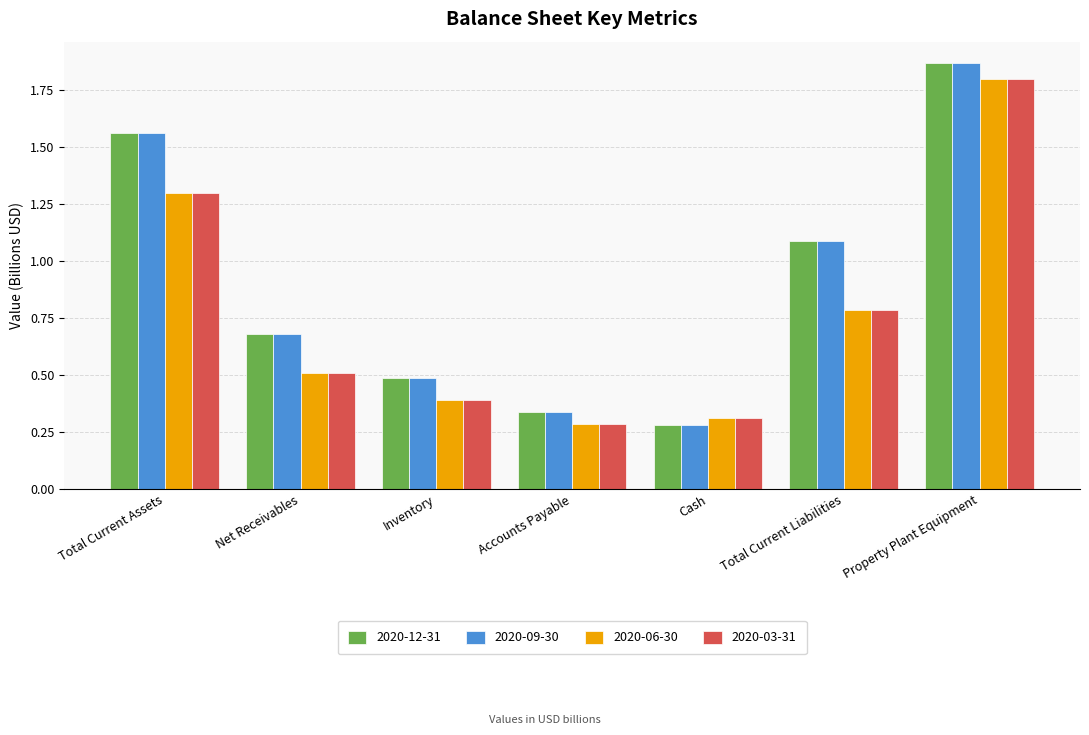

Where is 2020-09-30 nearest to the value 1?

Total Current Liabilities